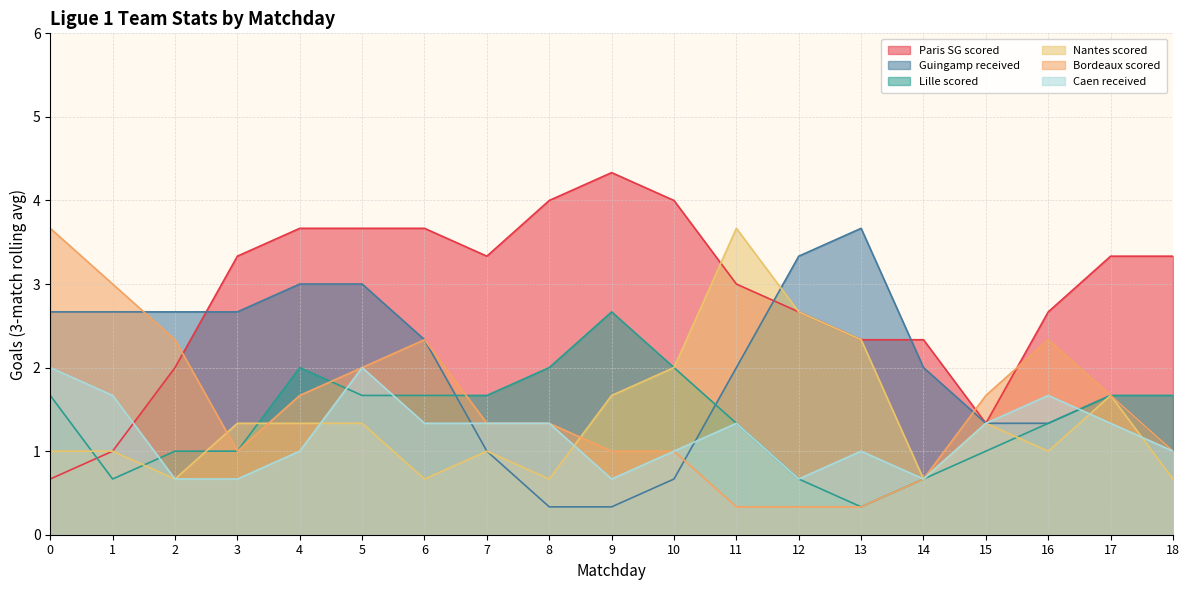

What is the smallest value displayed?

0.3